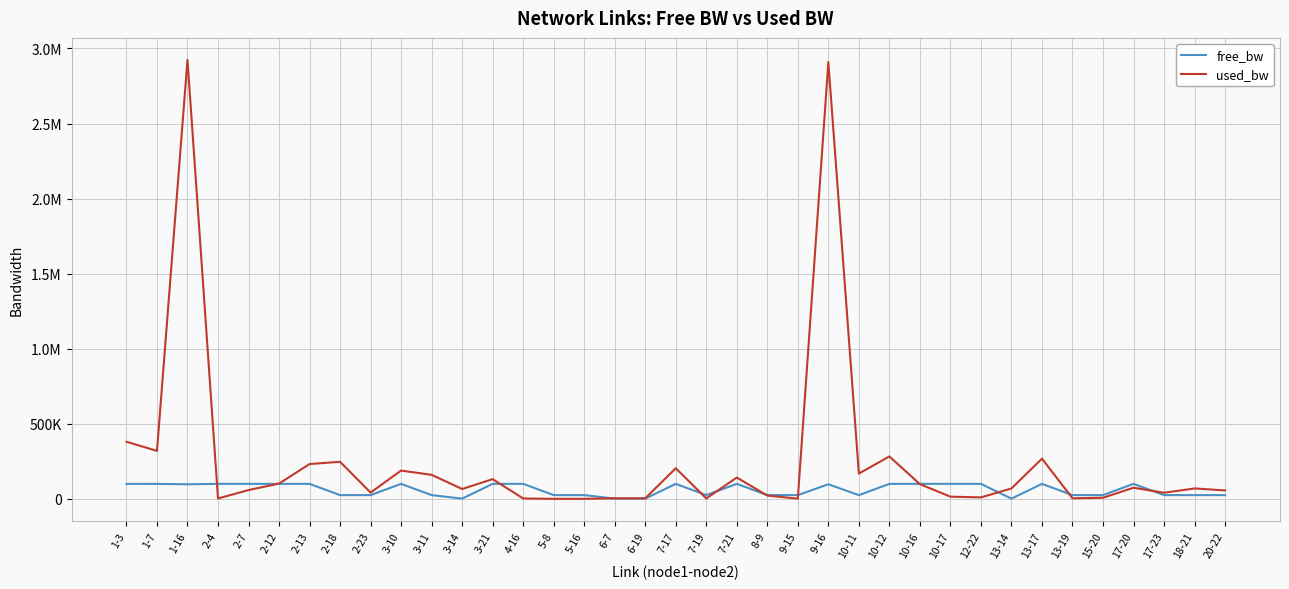

What is the label of the 26th point from the right?

3-14